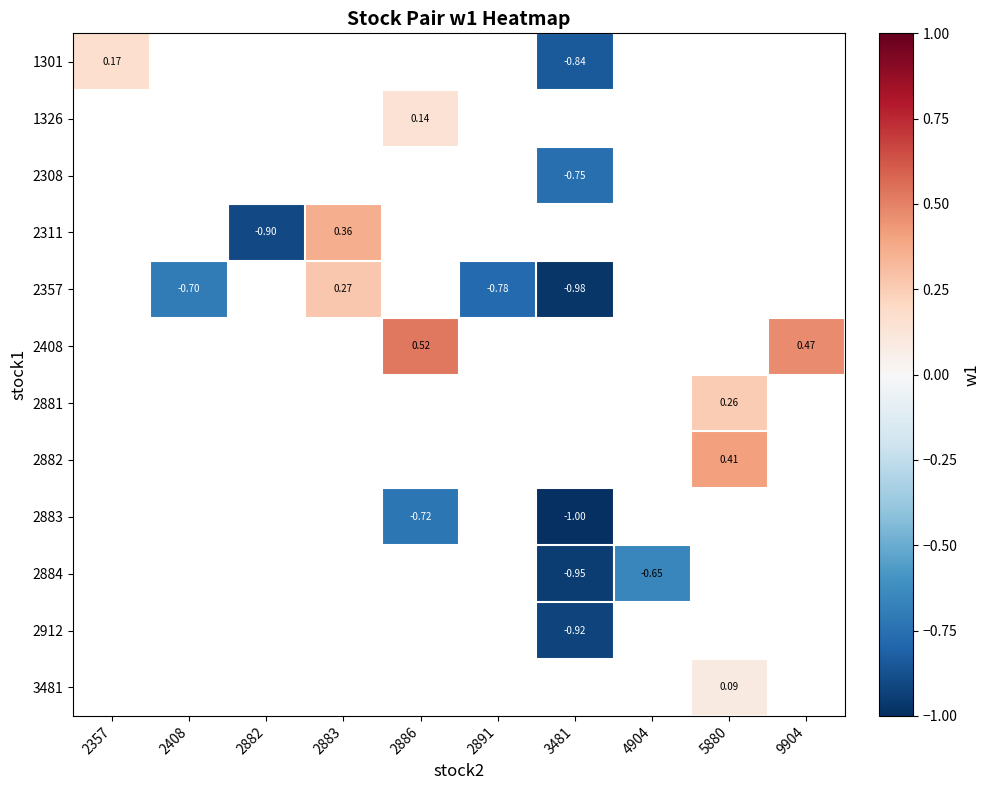

At how many categories does at least one series exceed 0?

5